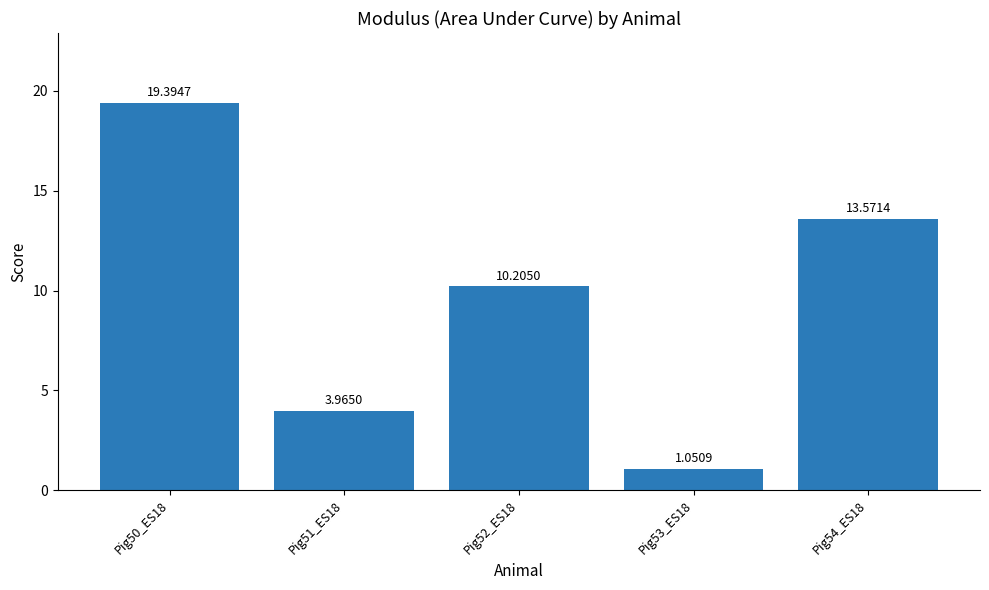

Between Pig53_ES18 and Pig52_ES18, which is larger?

Pig52_ES18